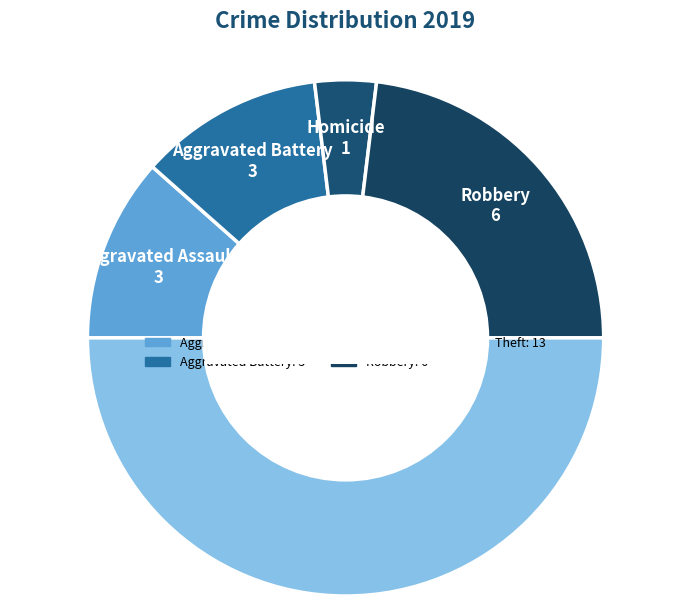

How many segments does this pie chart have?

5